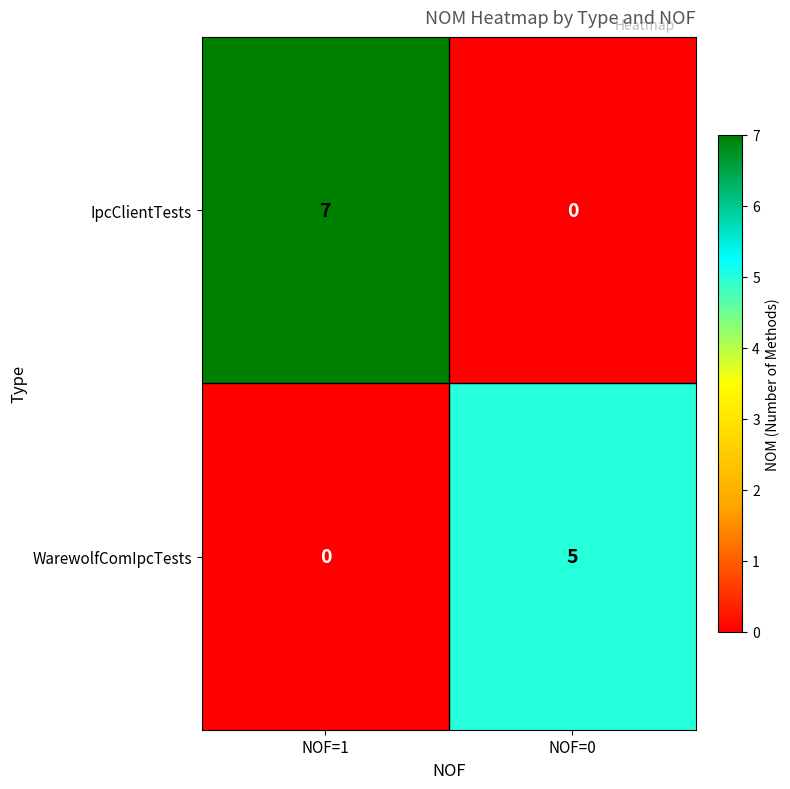

Which category has the highest value across all series?

NOF=1